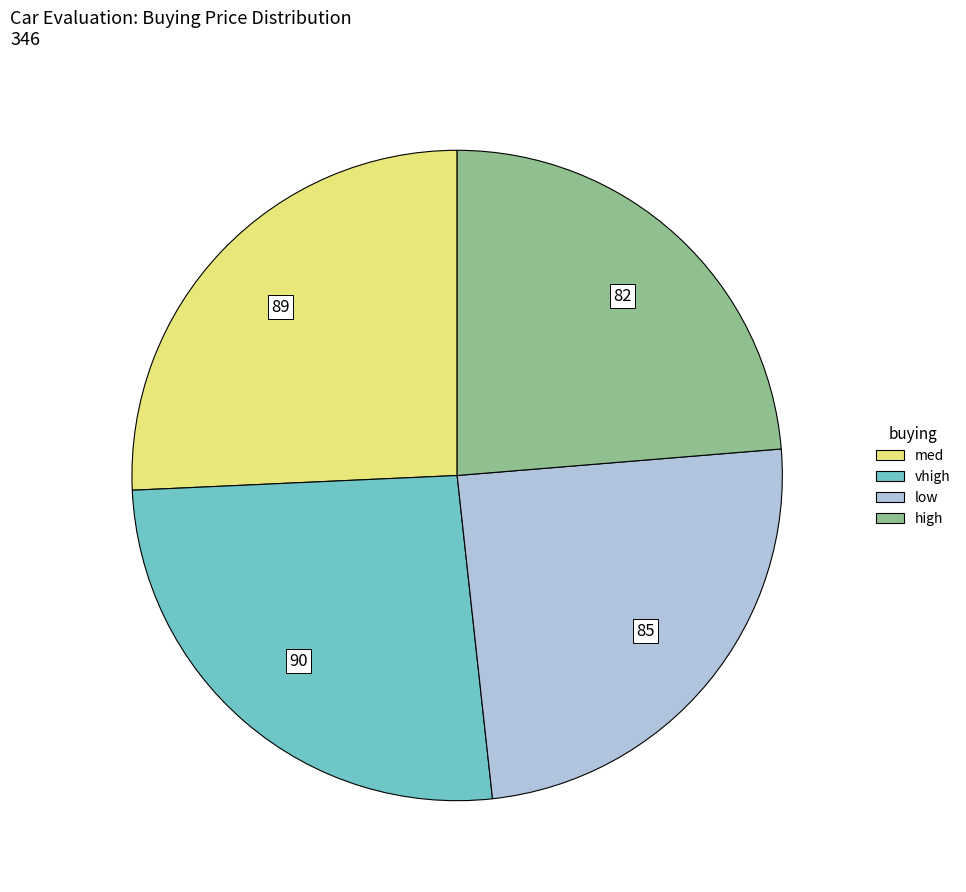

Do high and med together represent more than half of the pie?

No